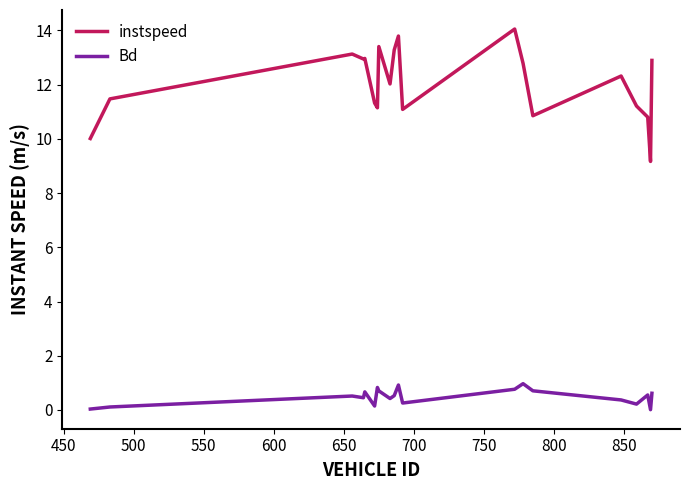

What is the lowest value of the instspeed series?

9.2